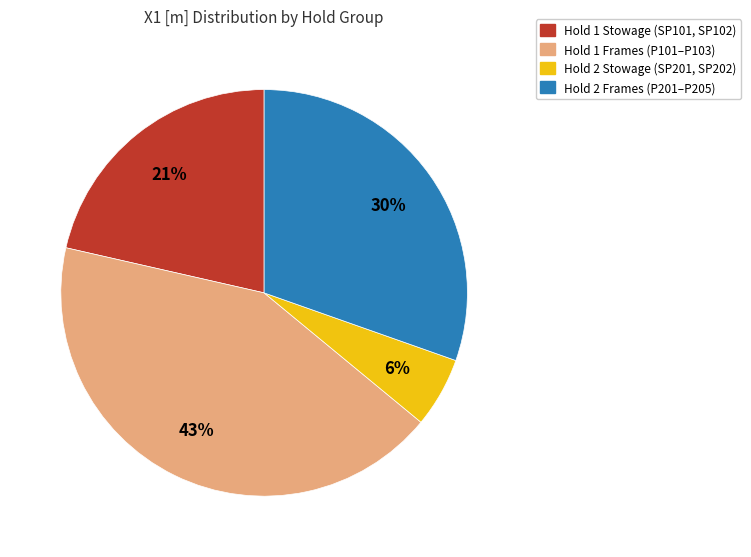

Between Hold 1 Stowage (SP101, SP102) and Hold 1 Frames (P101–P103), which is larger?

Hold 1 Frames (P101–P103)